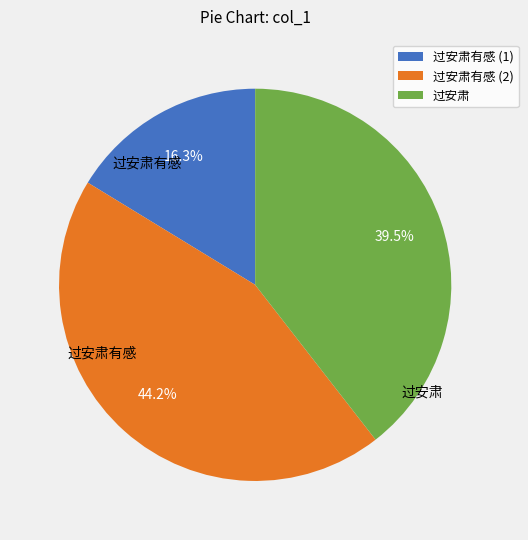

How many slices are in this pie chart?

3